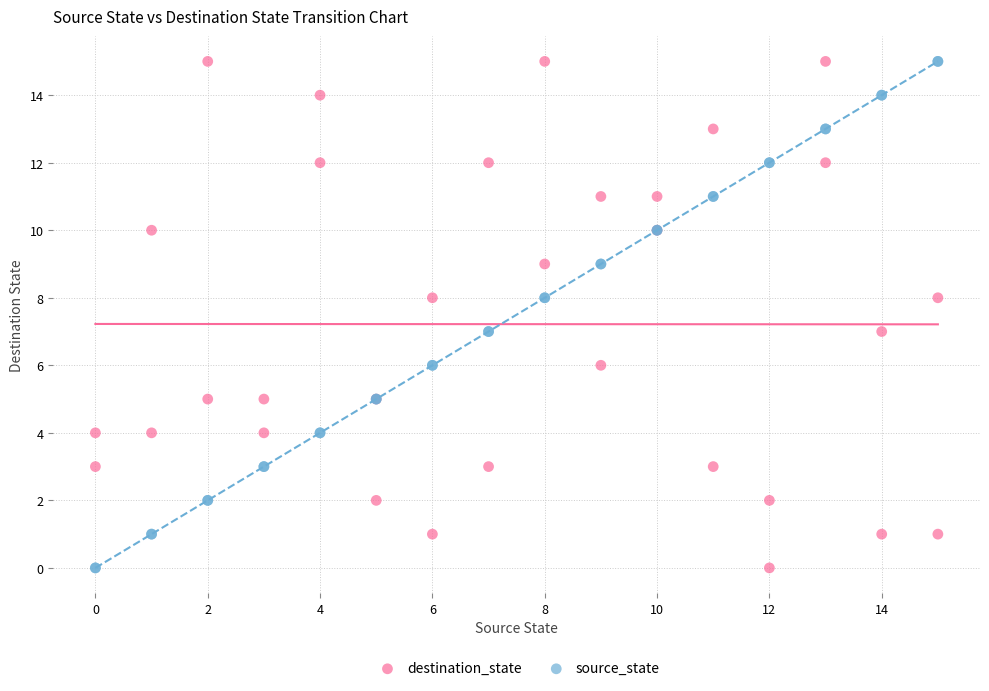

What is the X range (max minus min) for the scatter plot?

15